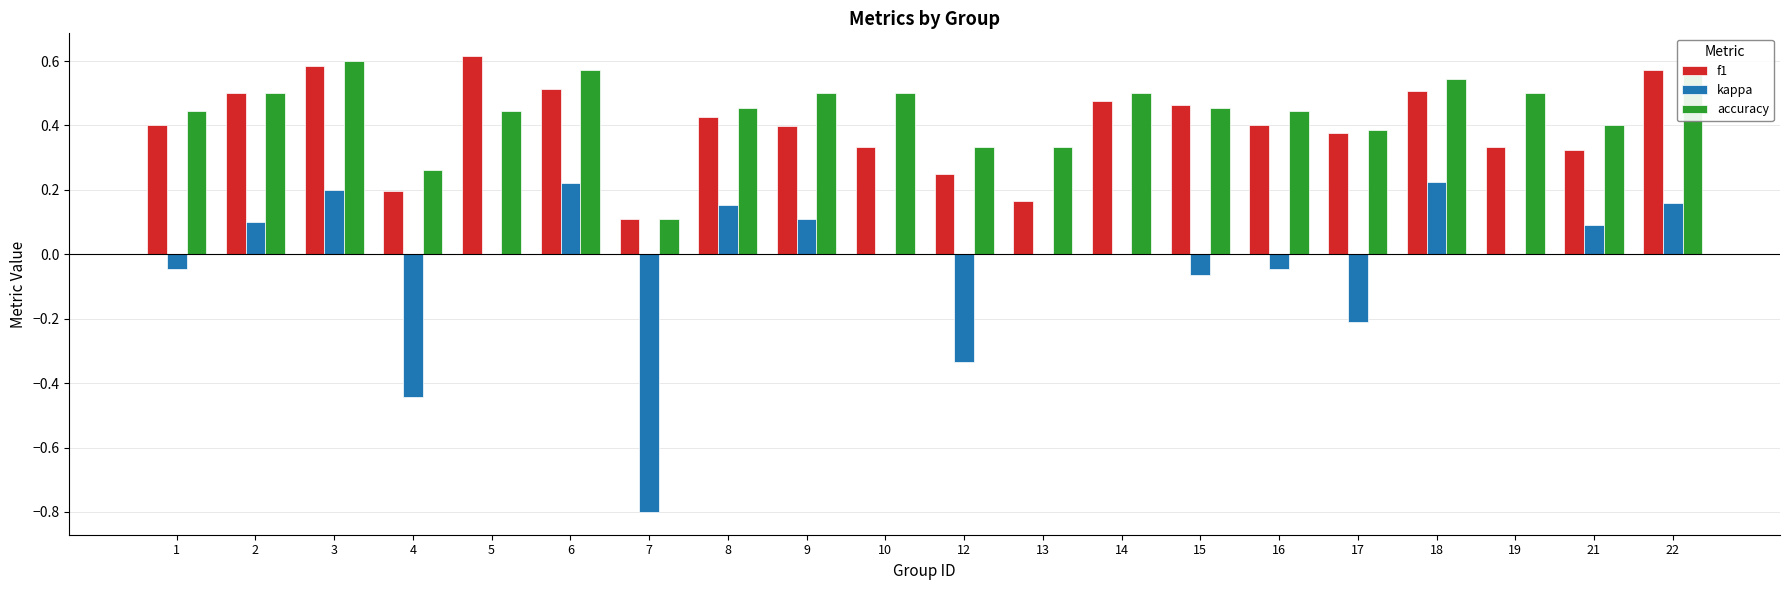

What is the total value across all series at 15?

0.9